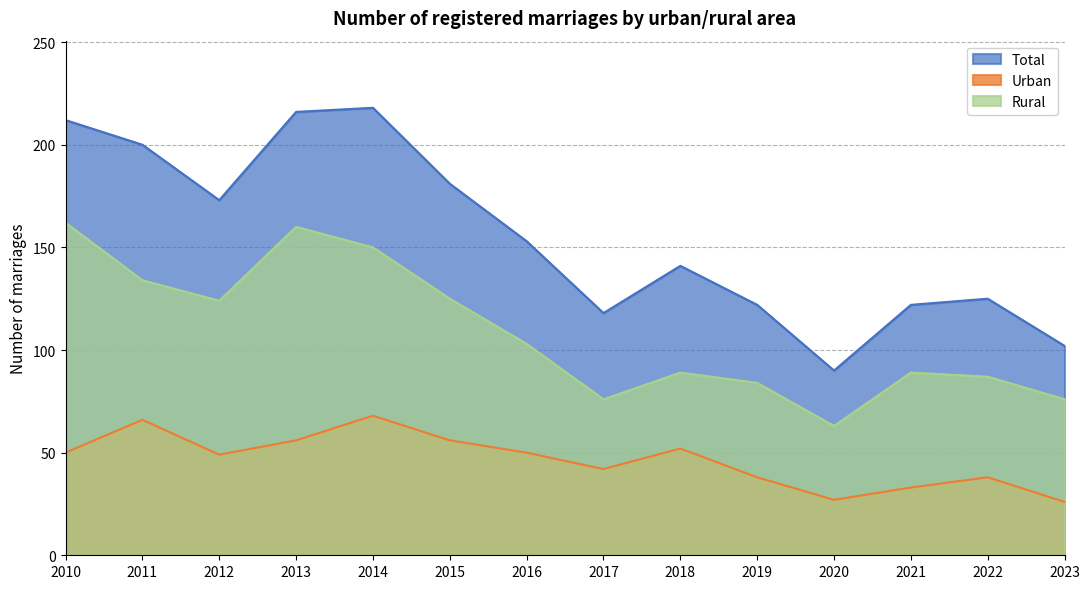

Does the chart have visible grid lines?

Yes